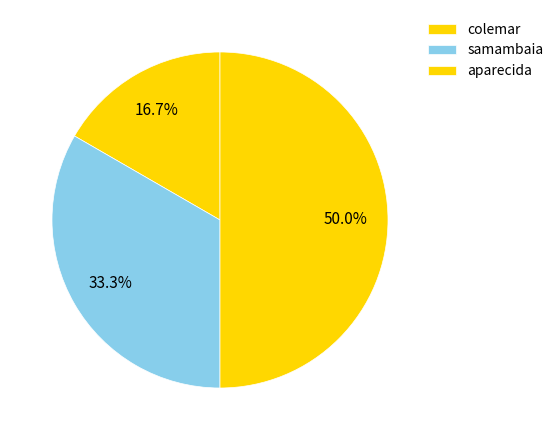

Which slice is the smallest?

colemar